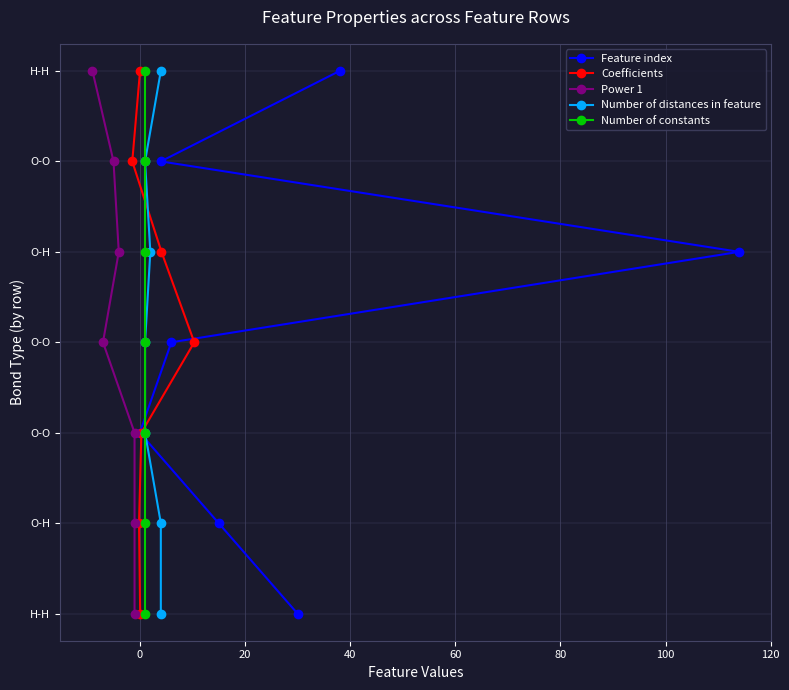

Which series has the largest range (max minus min)?

Feature index